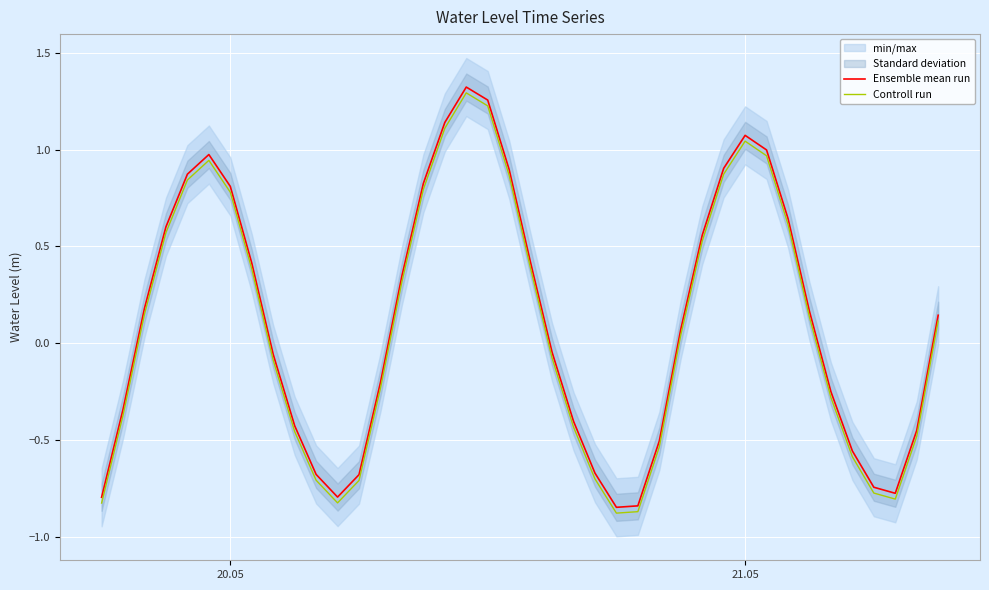

True or false: Ensemble mean run and Controll run intersect in this chart.

False